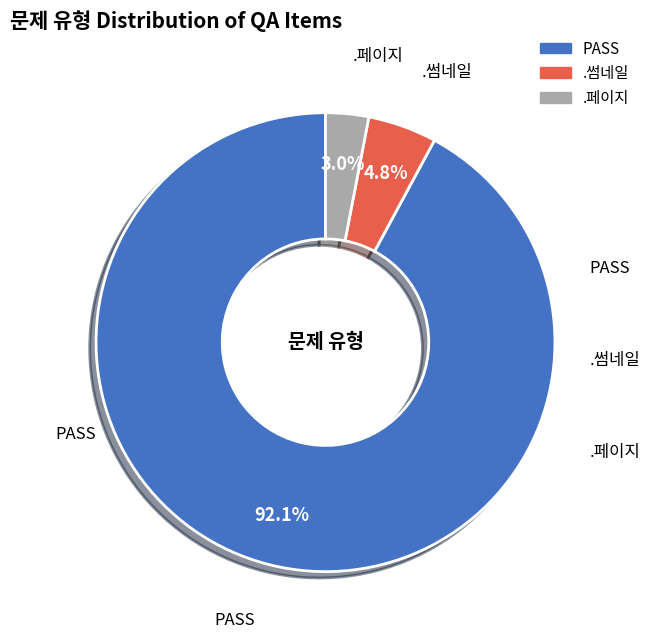

Which category has the biggest portion of the pie?

PASS